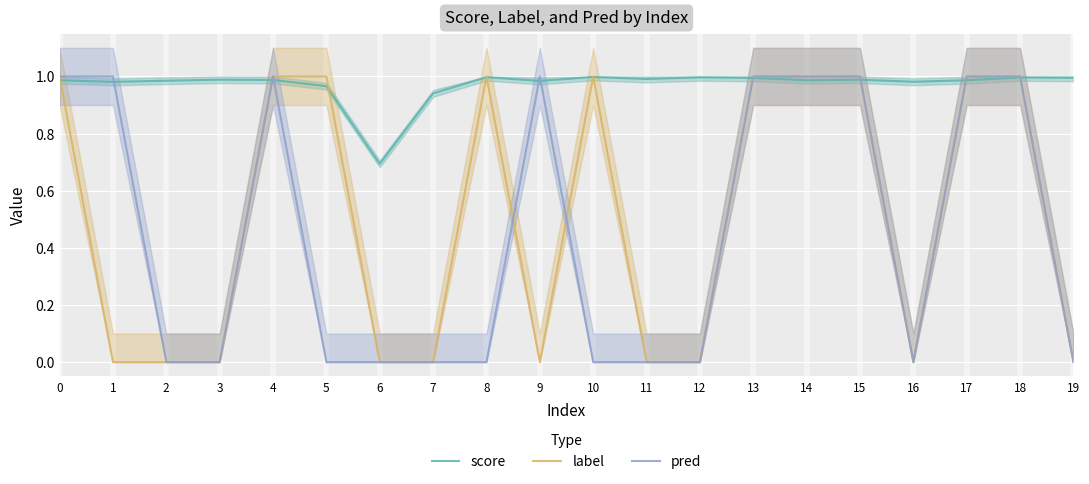

The label series shows 0.5 at 12. True or false?

False